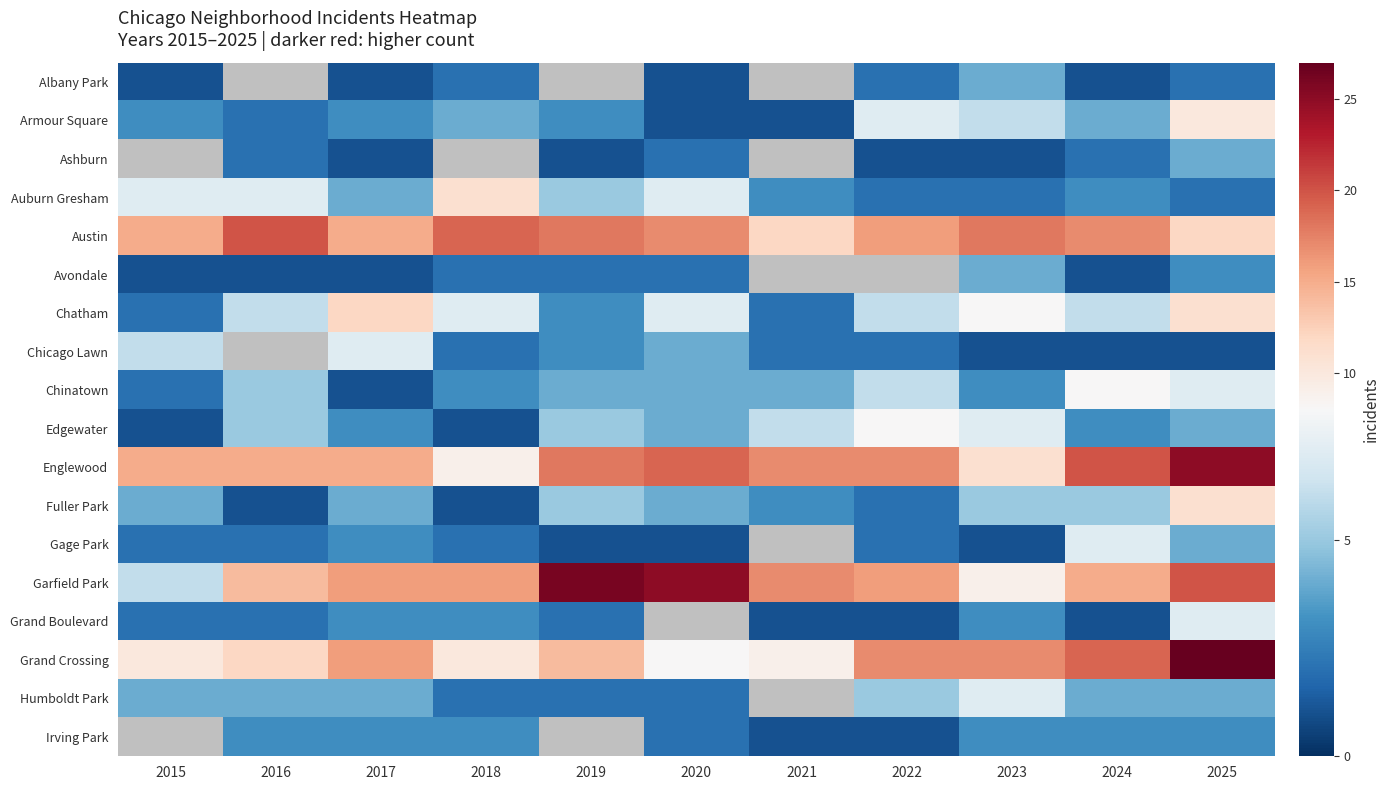

Rank the categories by Fuller Park value from lowest to highest.

2016, 2018, 2022, 2021, 2015, 2017, 2020, 2019, 2023, 2024, 2025